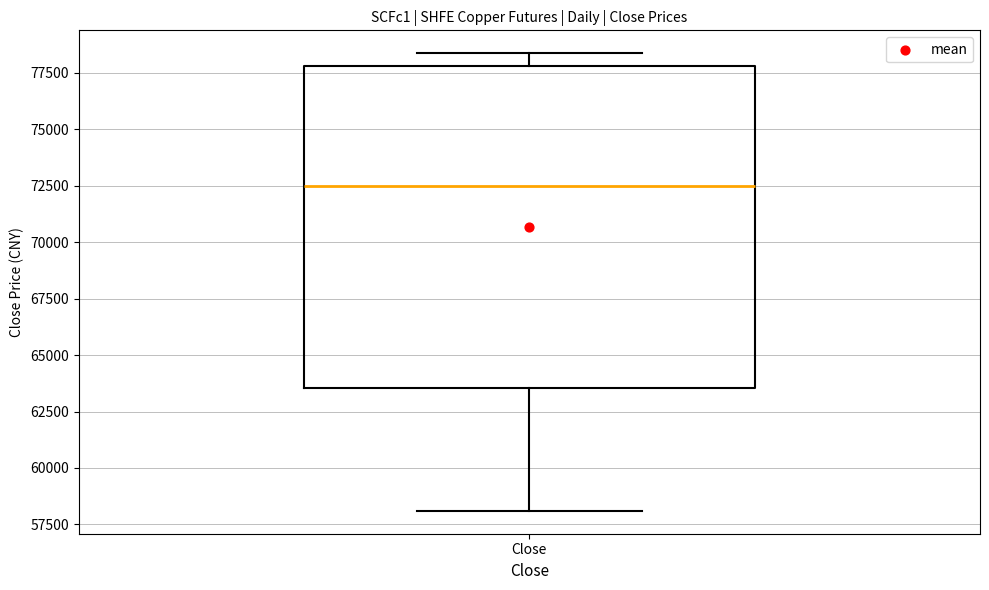

Where is the upper edge of the box for Close on the y-axis? The values are not printed on the chart, so give them approximately, as read against the axis.

78000